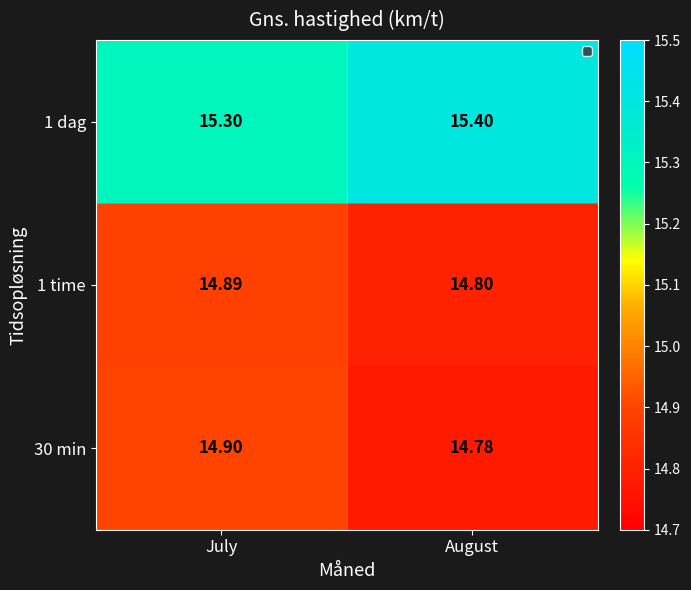

At which label is 30 min closest to 14?

August